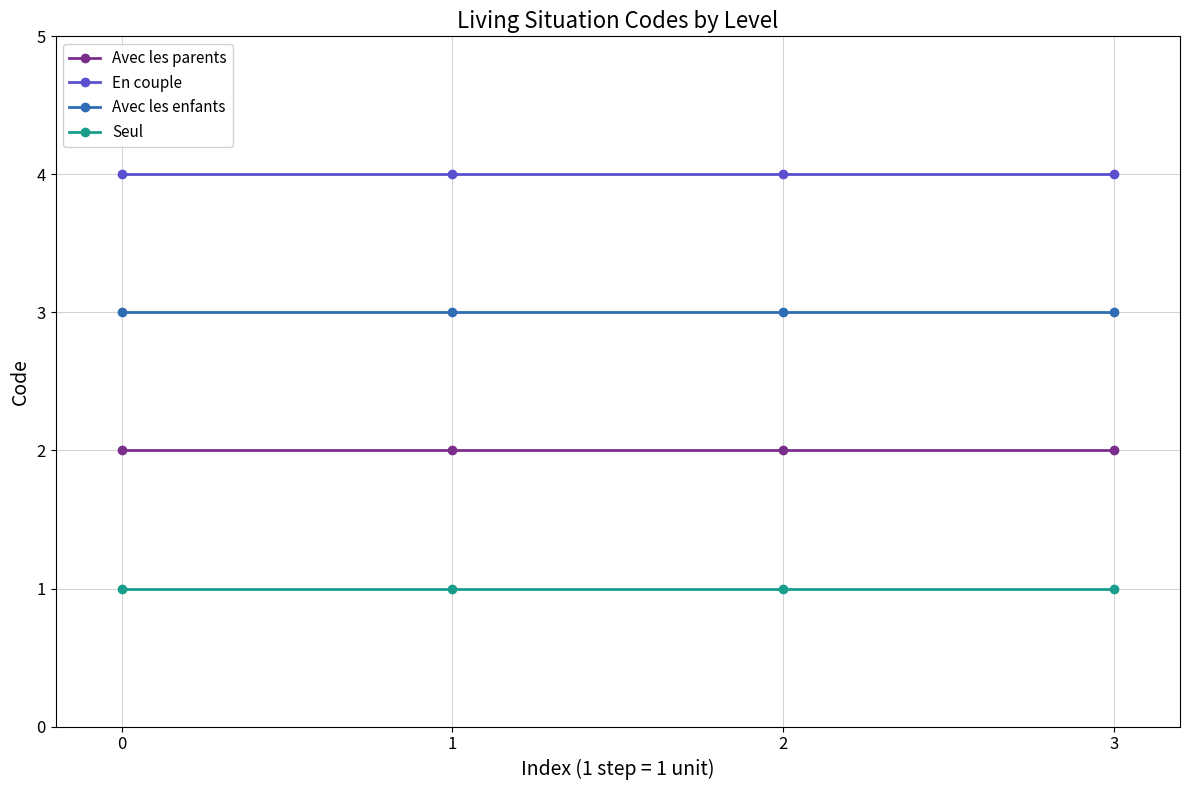

Reading right to left, extract all data points from this chart.

Avec les parents: 2	2	2	2
En couple: 4	4	4	4
Avec les enfants: 3	3	3	3
Seul: 1	1	1	1